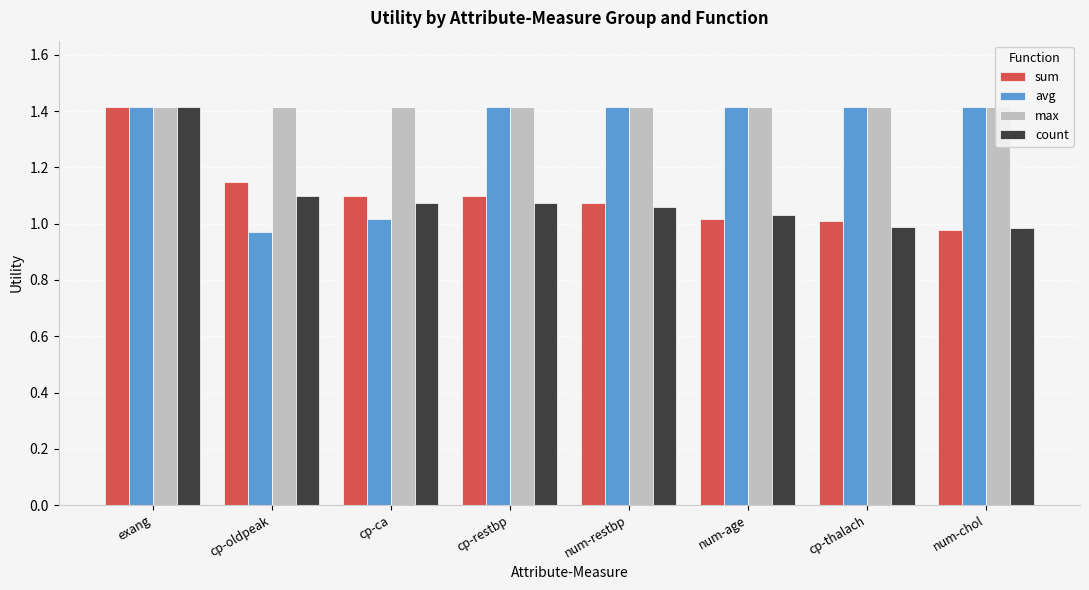

Rank the series by their maximum value, from lowest to highest.

sum, avg, max, count